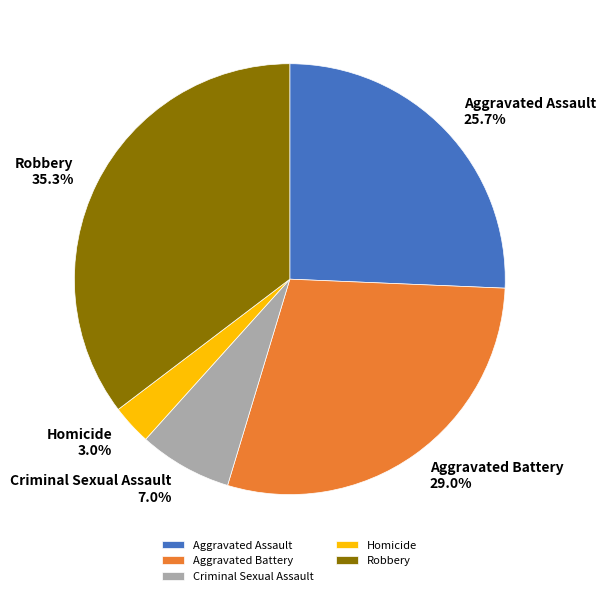

Does Criminal Sexual Assault represent more than half of the total?

No